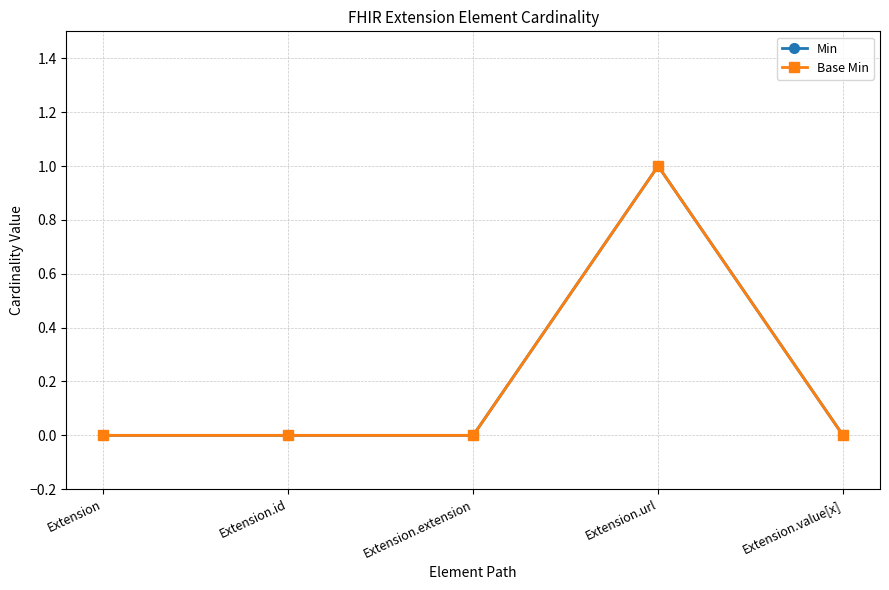

Reading right to left, what are all the values shown in this chart?

Min: Extension.value[x]=0	Extension.url=1	Extension.extension=0	Extension.id=0	Extension=0
Base Min: Extension.value[x]=0	Extension.url=1	Extension.extension=0	Extension.id=0	Extension=0